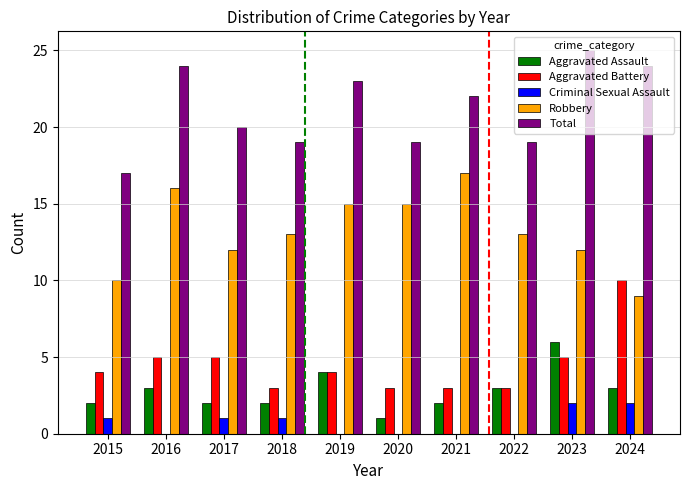

At which label does Aggravated Battery reach its peak?

2024